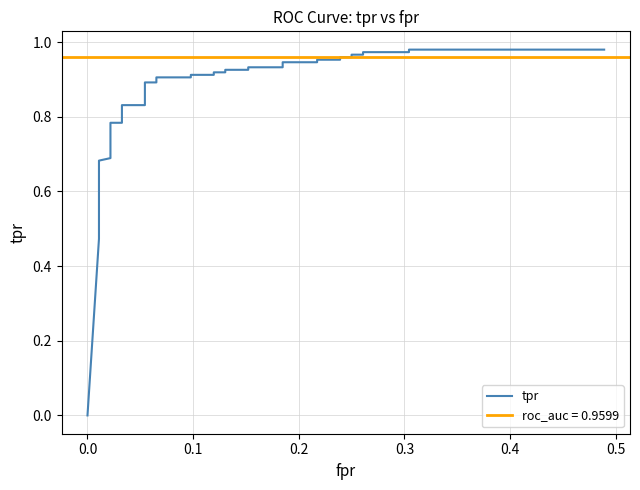

What is the sum of all values?

32.8